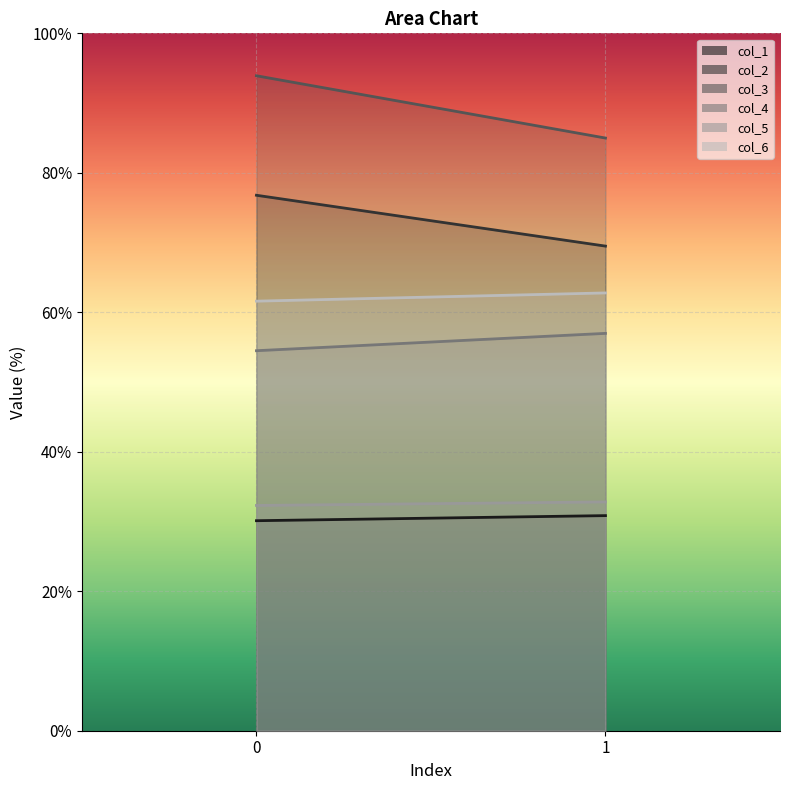

Which category has the lowest value in the col_2 series?

1